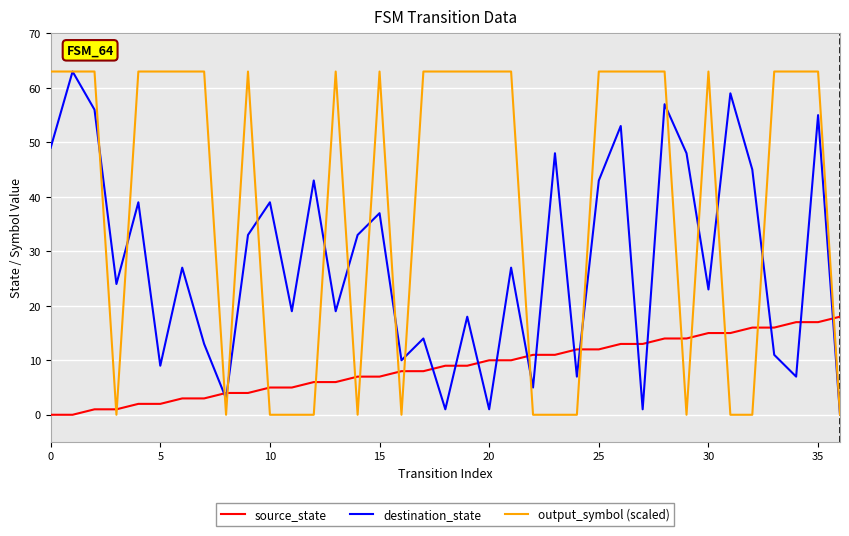

Which series has the largest total across all categories?

output_symbol (scaled)